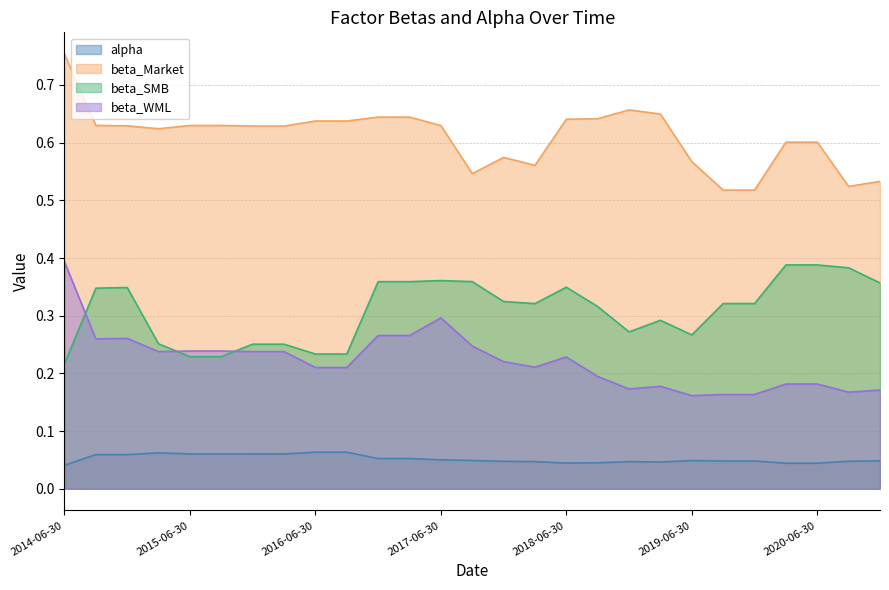

What is the spread (max minus min) of values at 2015-09-30?

0.6